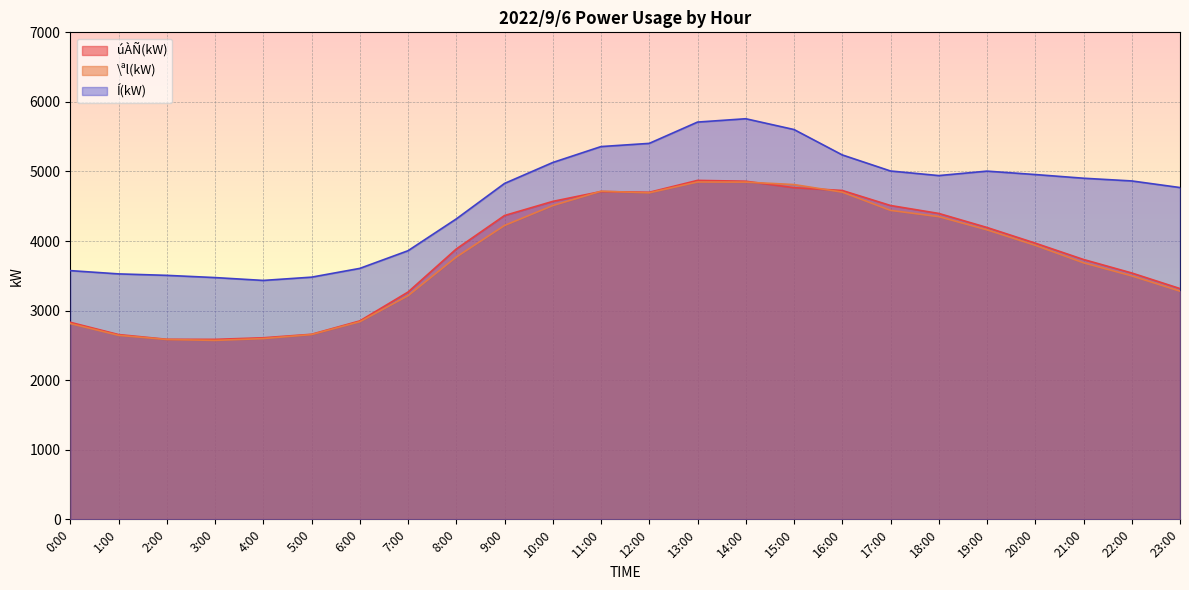

Where do úÀÑ(kW) and \ªl(kW) first cross each other?

10:00 and 11:00